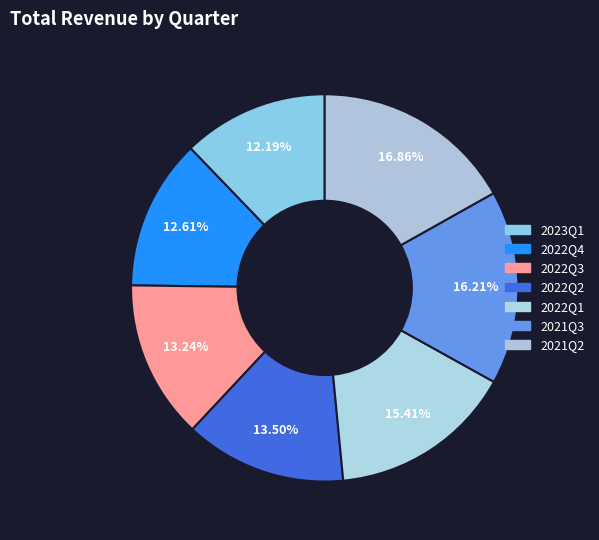

Do 2022Q4 and 2022Q2 together represent more than half of the pie?

No